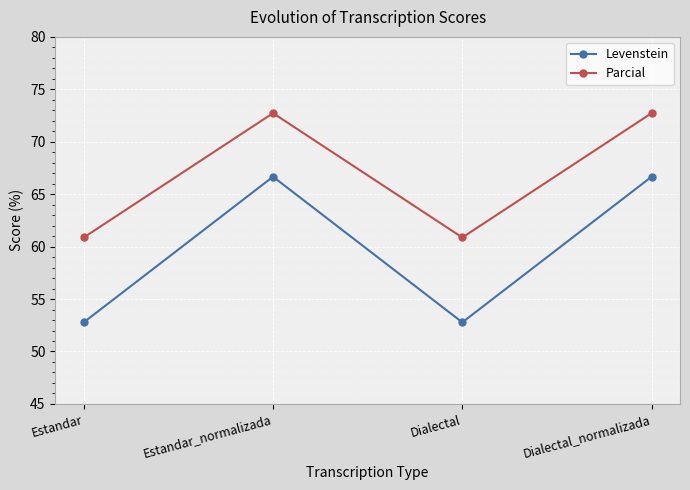

What is the minimum value shown in the chart?

52.8